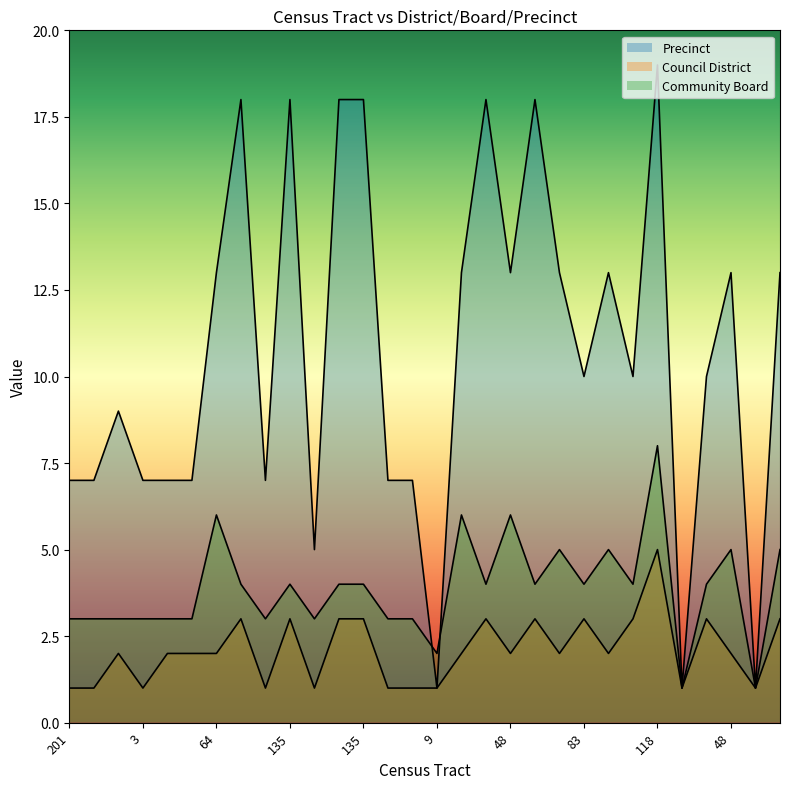

Does the chart display data point markers on the line(s)?

No